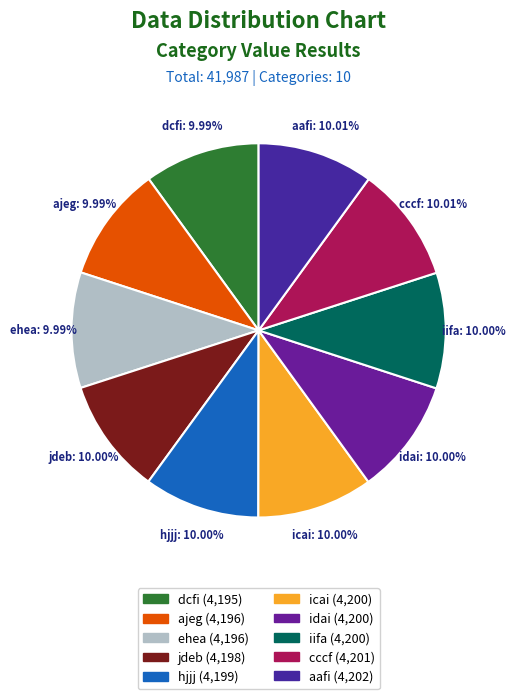

Is it true that cccf is 19% of the pie?

False